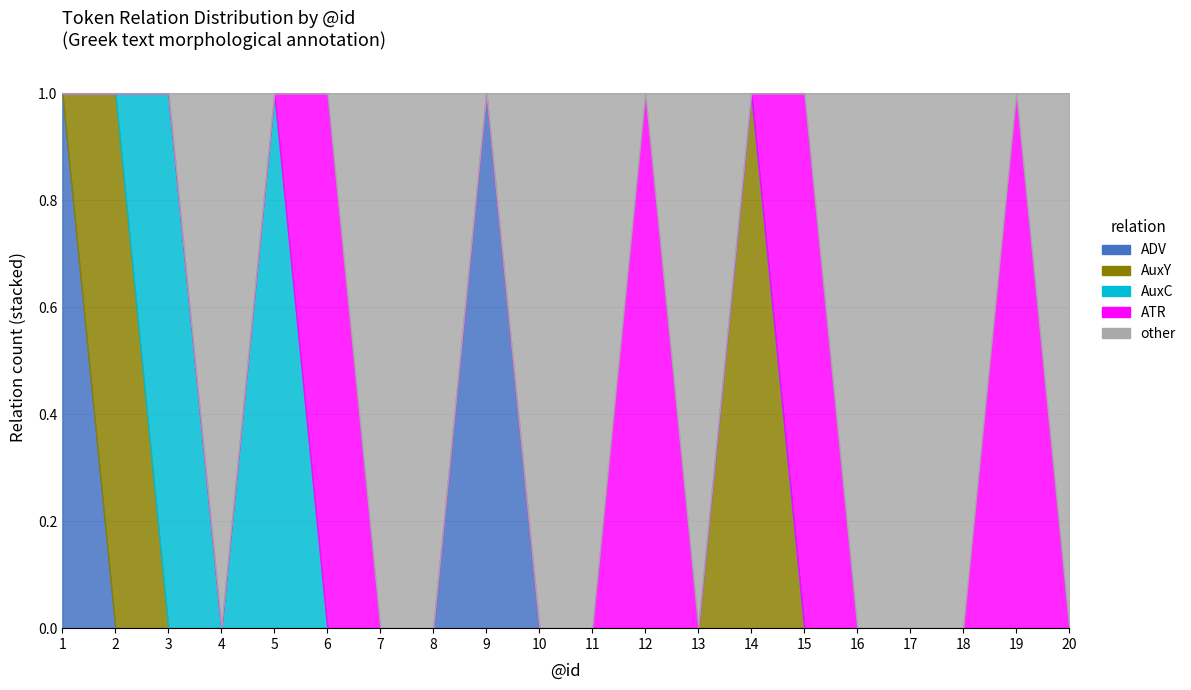

True or false: AuxY has more than 0 points higher than both neighbors.

True